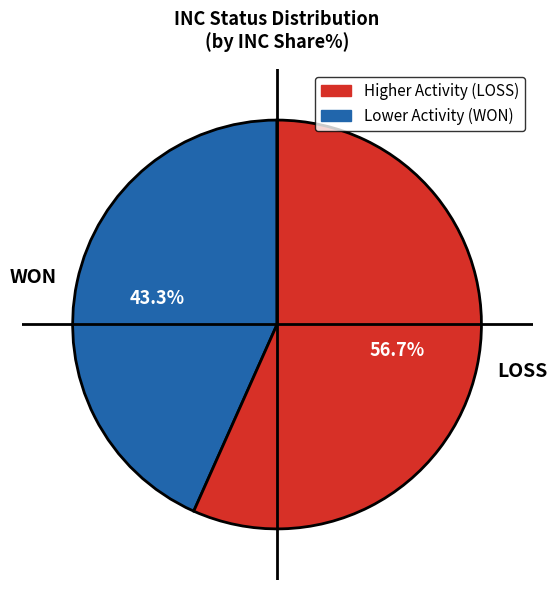

What portion of the pie excludes LOSS?

43.3%